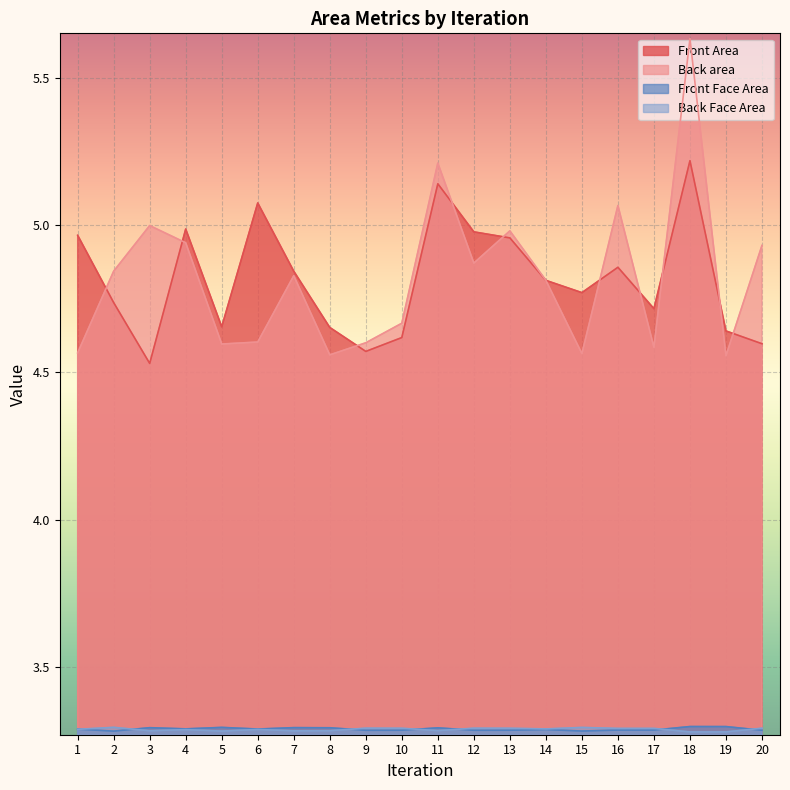

Which series changed the most between 2 and 19?

Back area